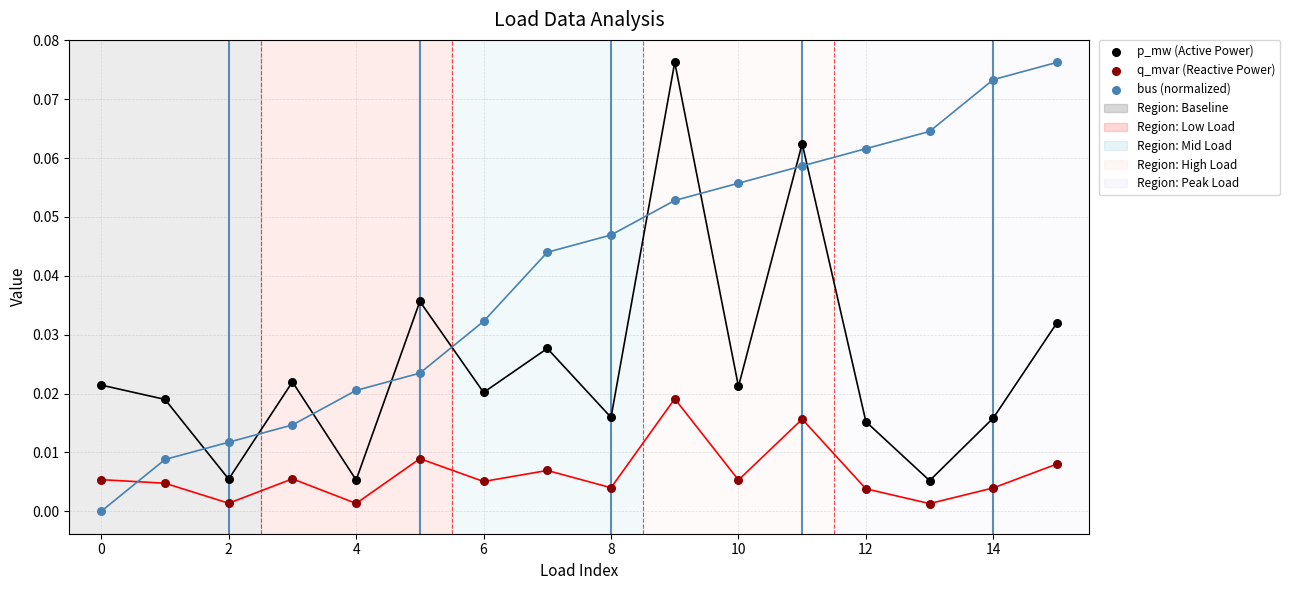

Count the number of points in this scatter plot.

48